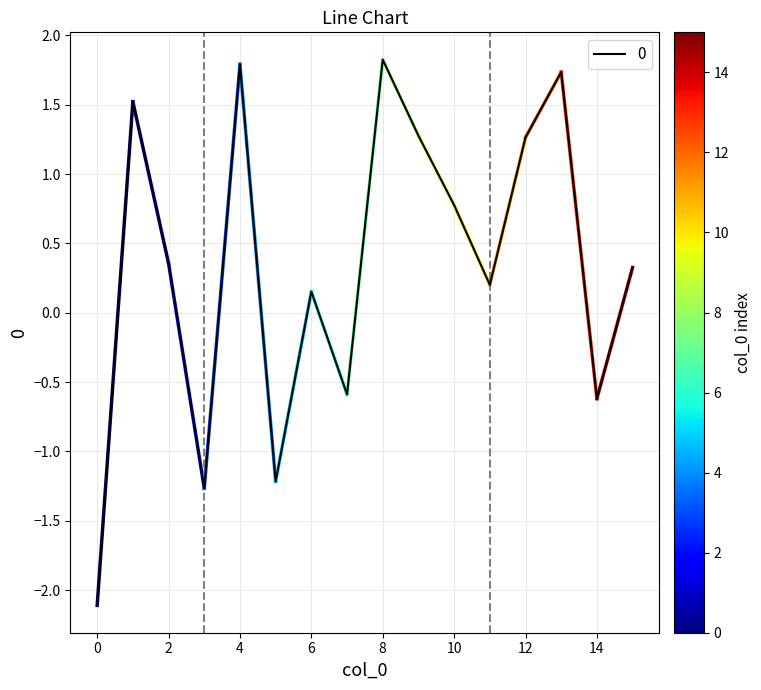

What is the smallest value displayed?

-2.1